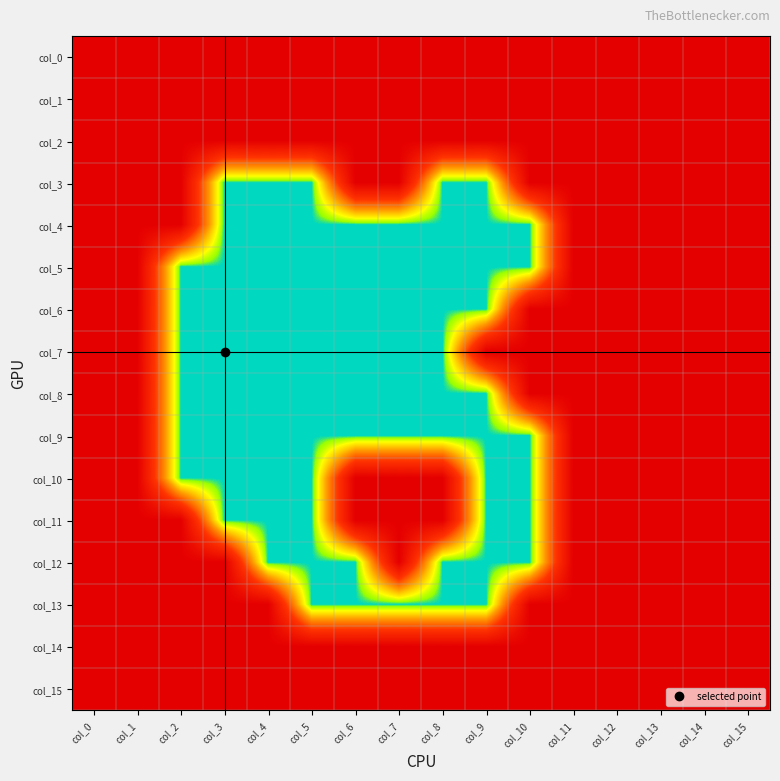

How many series are shown in this chart?

16